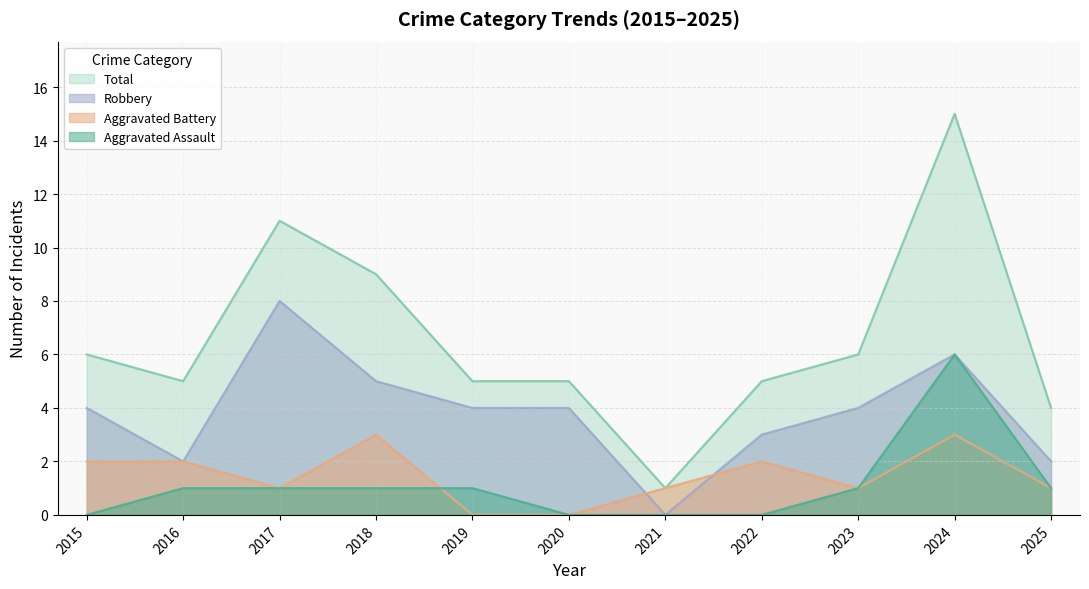

List the series in order of their peak value, lowest first.

Aggravated Battery, Aggravated Assault, Robbery, Total